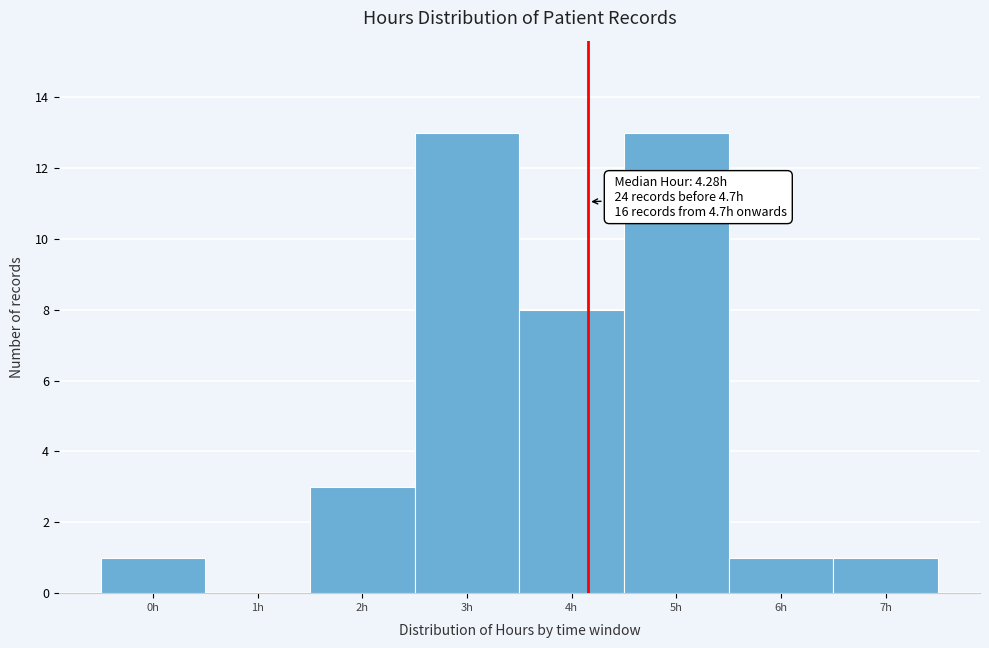

Reading right to left, what are all the values shown in this chart?

7h=1	6h=1	5h=13	4h=8	3h=13	2h=3	1h=0	0h=1